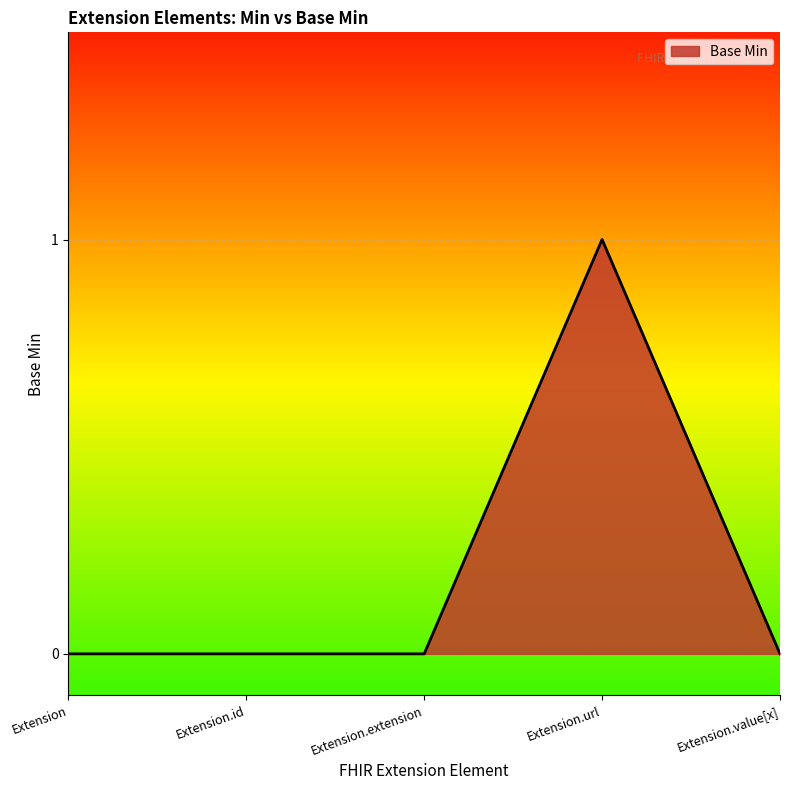

Does the chart display data point markers on the line(s)?

No